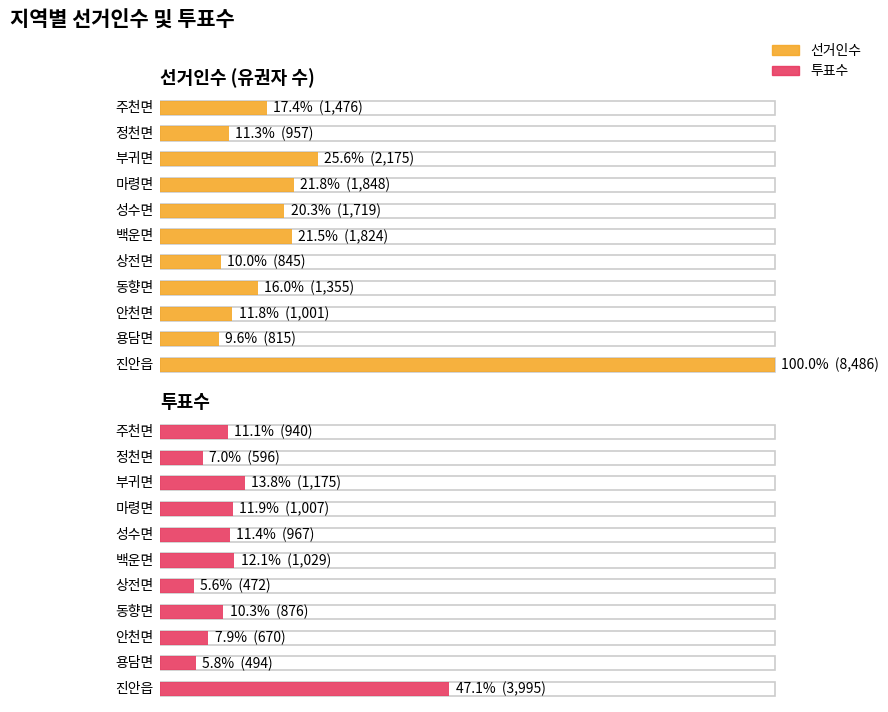

Between 마령면 and 정천면, which series saw the biggest shift?

선거인수